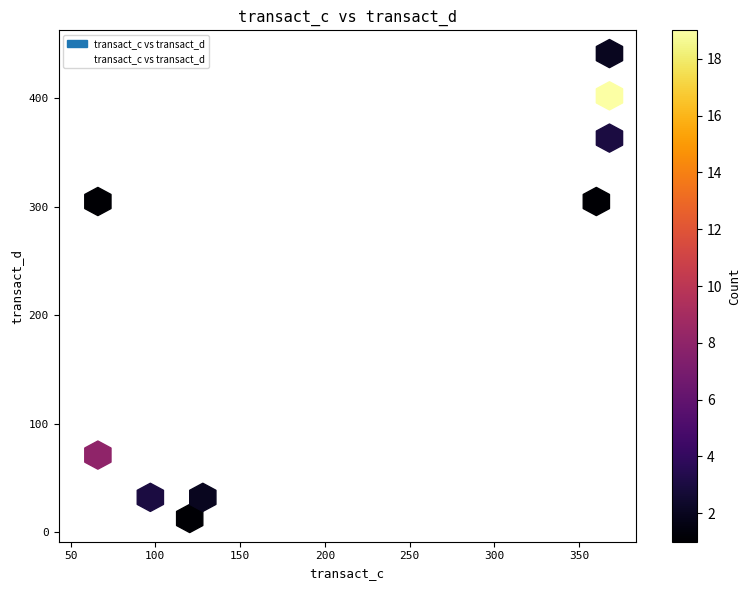

What Y value in the scatter plot is closest to 226?

304.7